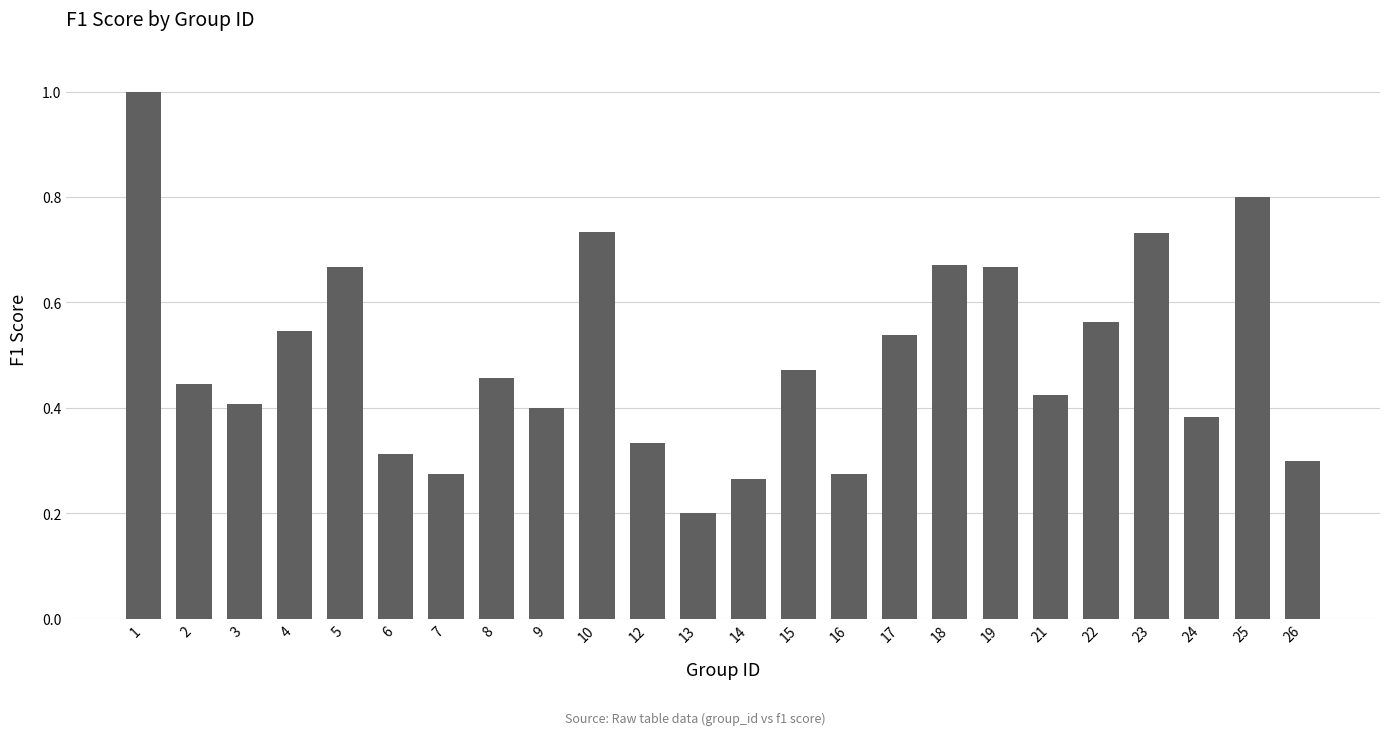

Are the bars horizontal?

No